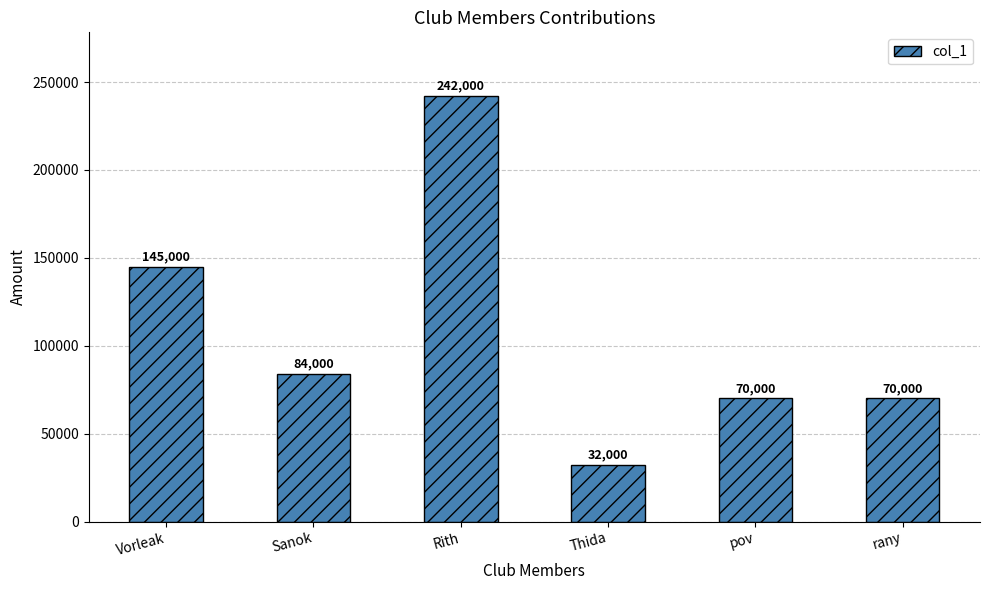

What is the label of the 1st bar from the left?

Vorleak